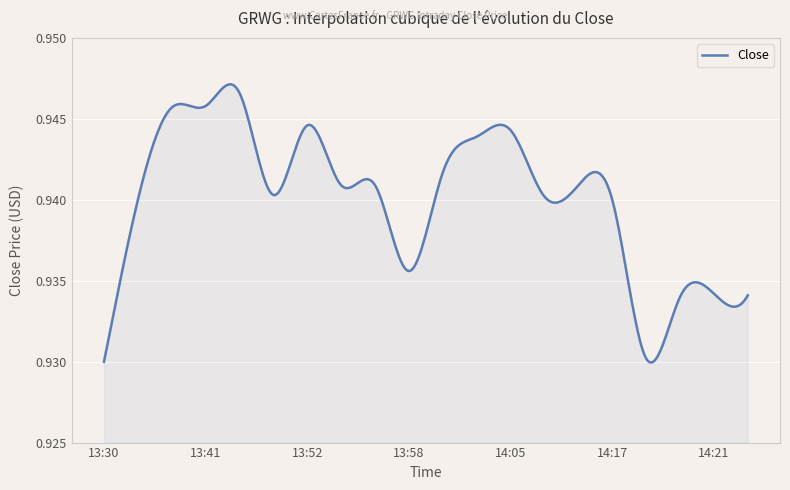

How many interior local valleys (lower than both neighbors) does the data have?

4